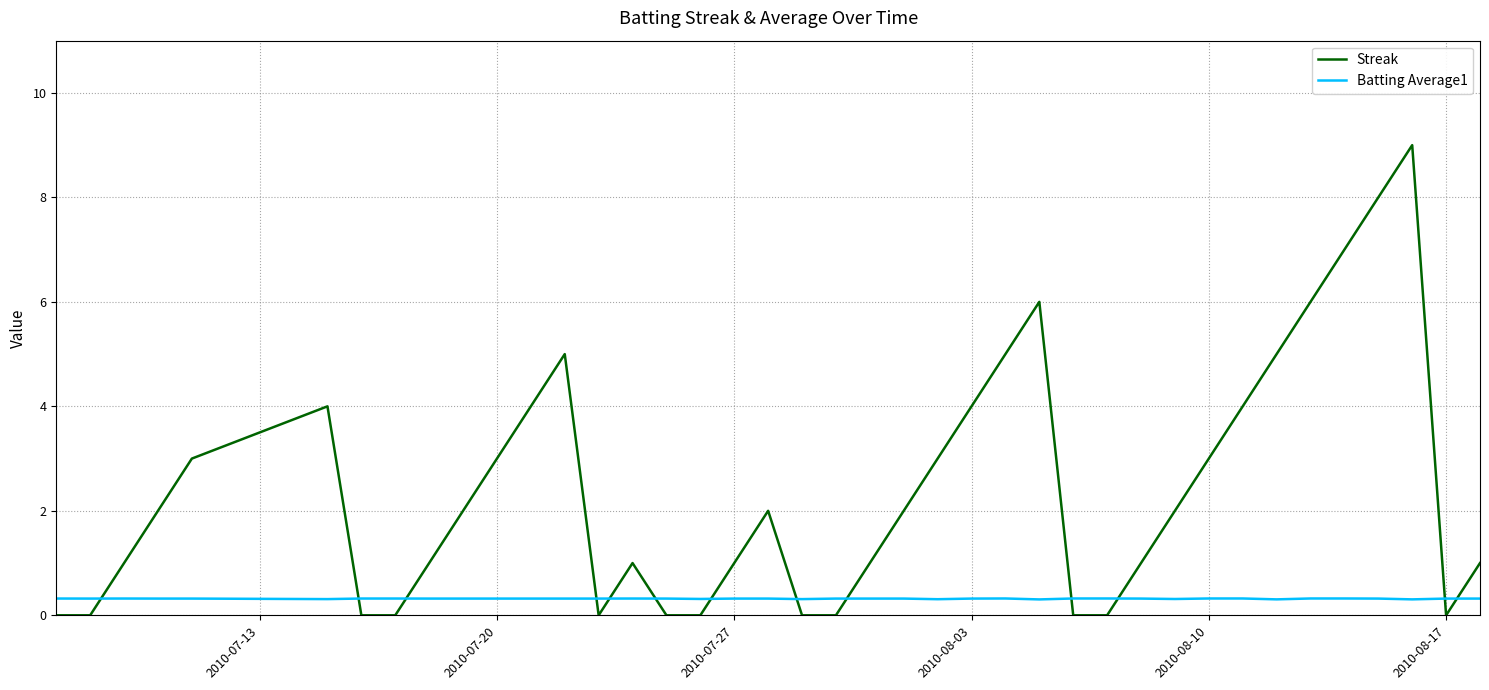

What is the difference between the maximum and minimum values in the Streak series?

9.0